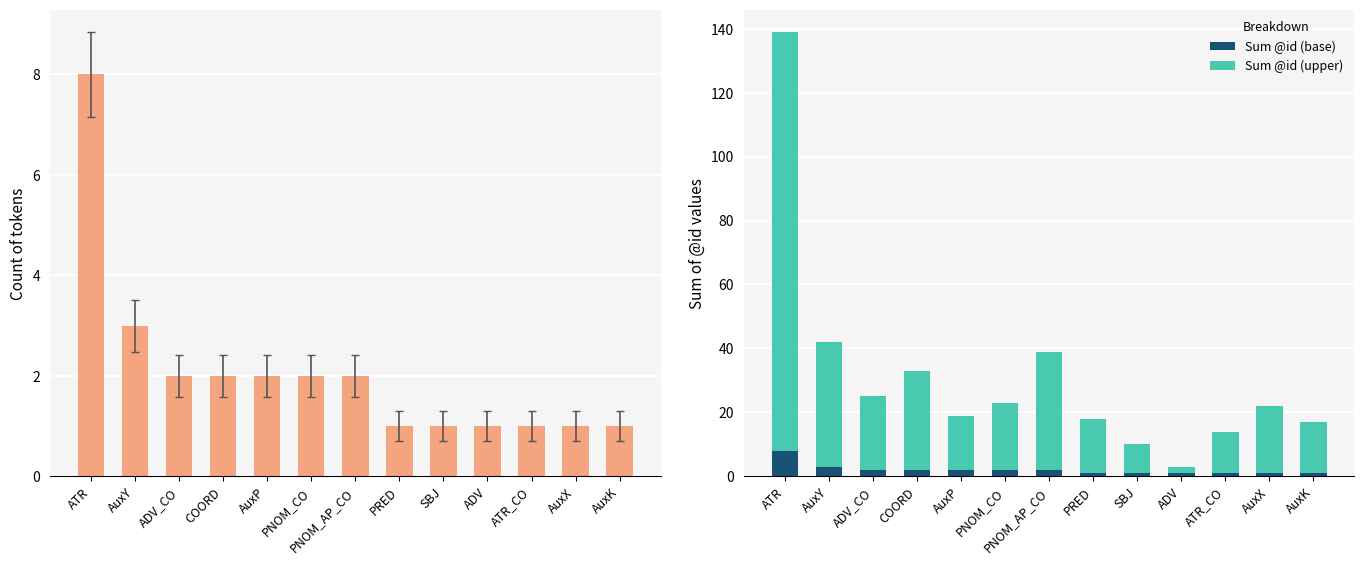

At AuxX, list the series in order from smallest to largest.

count, Sum @id (base), Sum @id (upper)